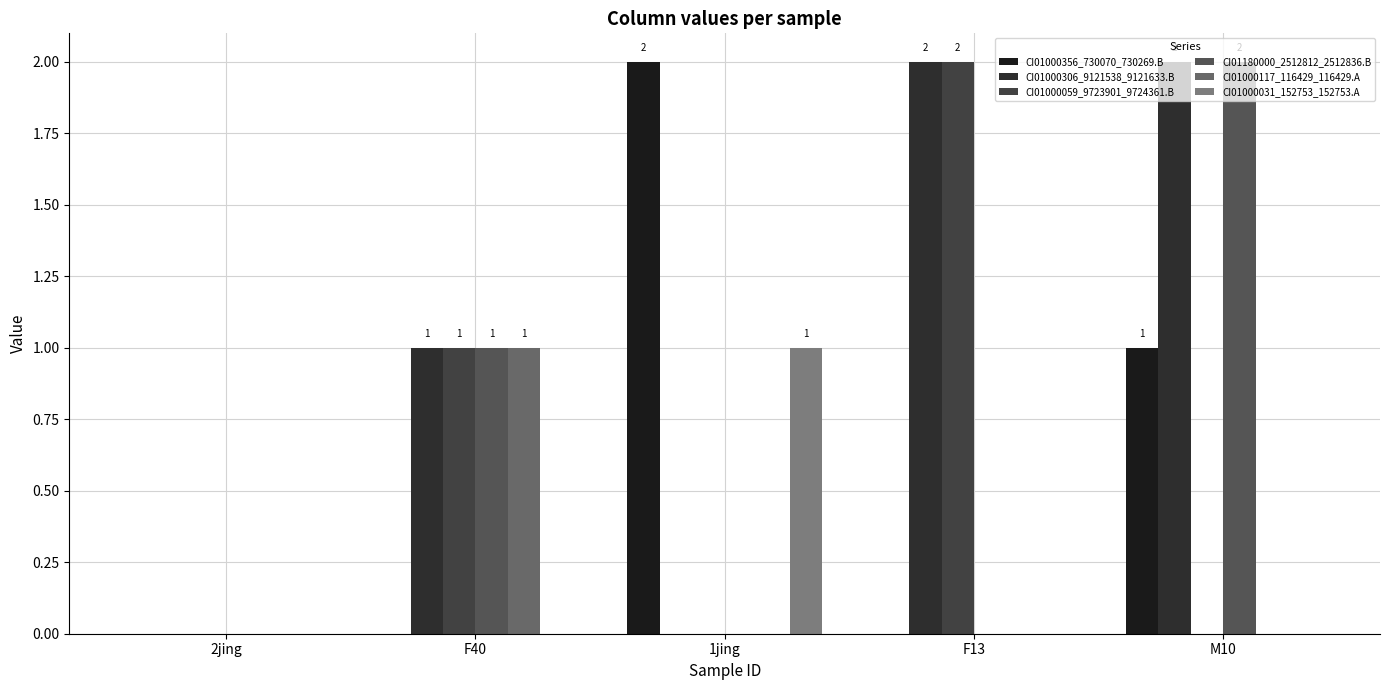

At which label does CI01000117_116429_116429.A reach its peak?

F40